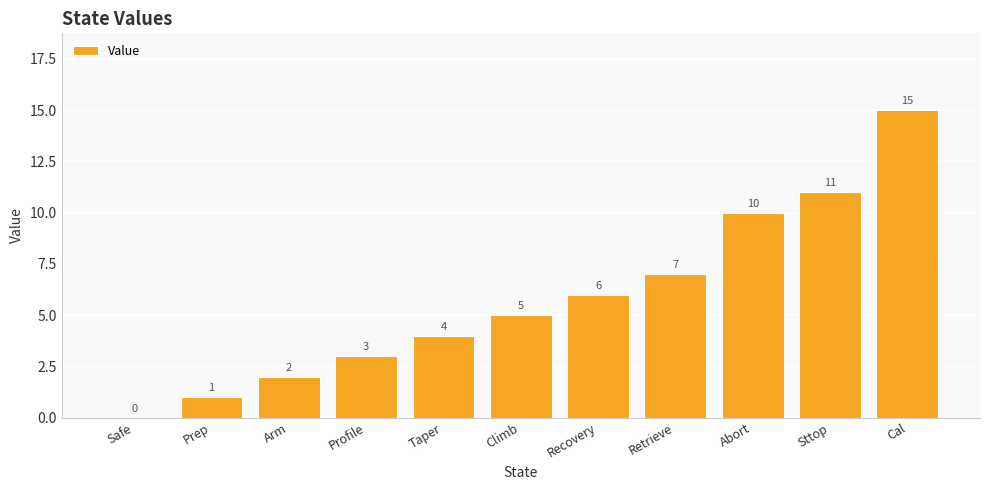

The chart shows a value of 7 at Retrieve. True or false?

True